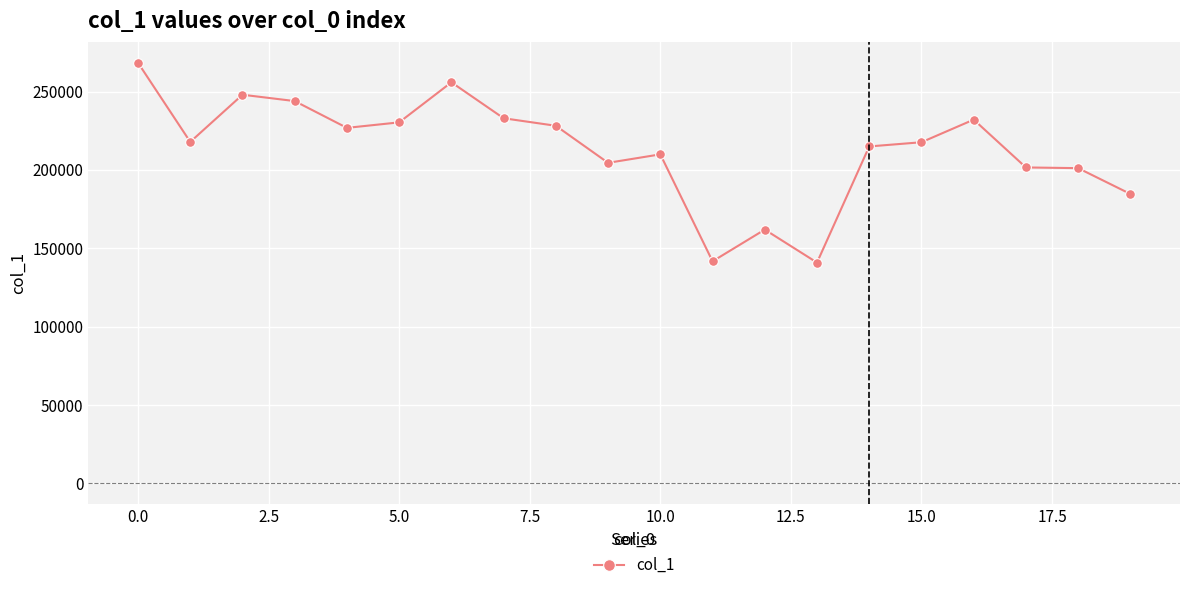

How many values are below 217837?

10